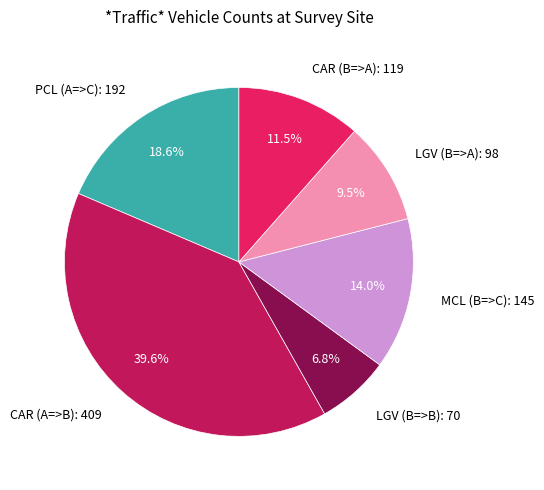

Does CAR (A=>B) account for over 50% of the chart?

No